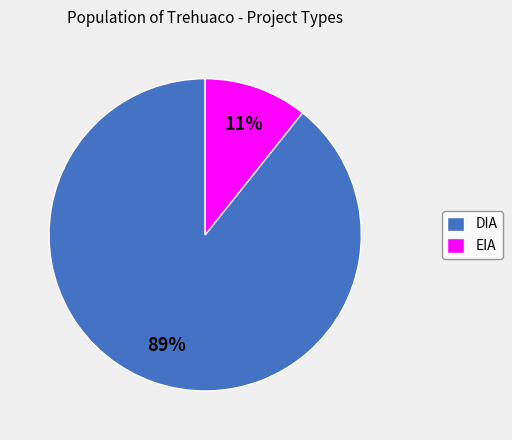

To the nearest percent, what portion does EIA represent?

11%